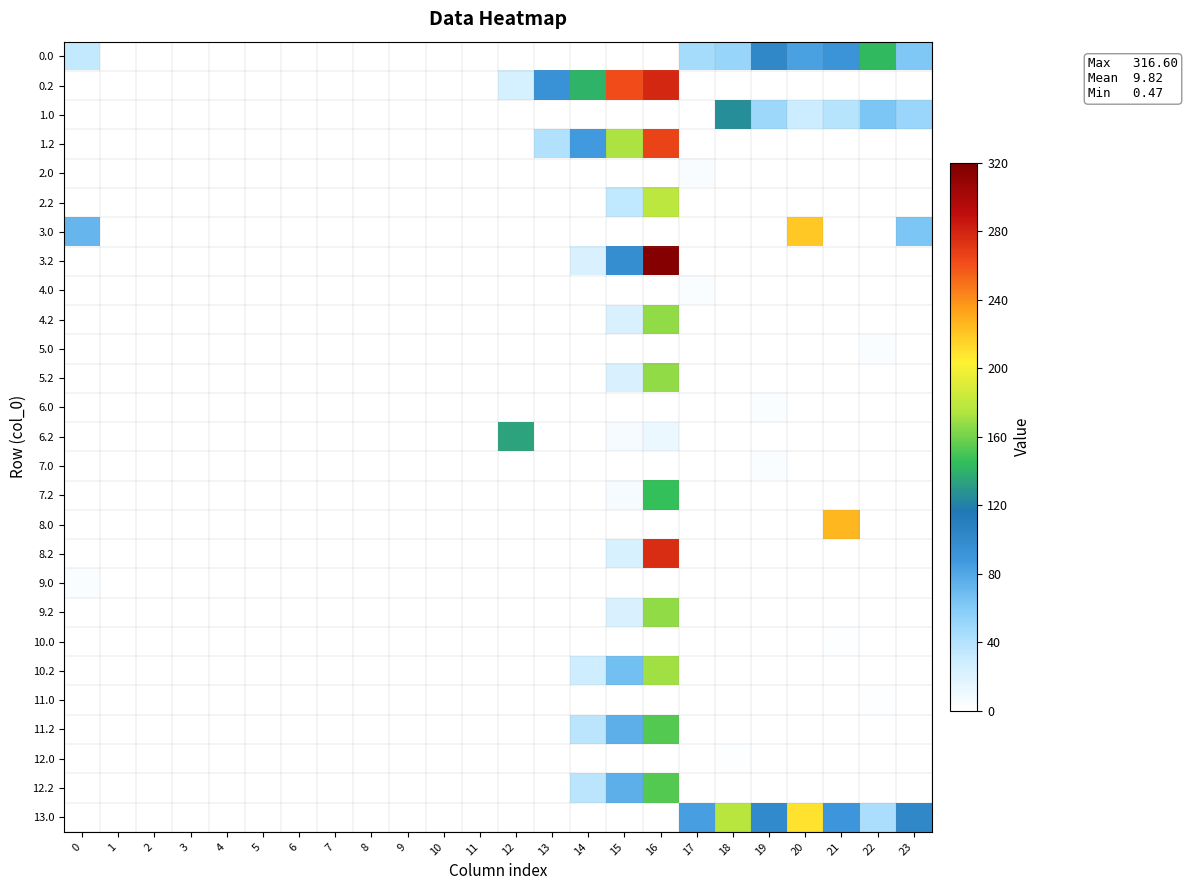

What is the difference between the highest and lowest values at 13?

93.4